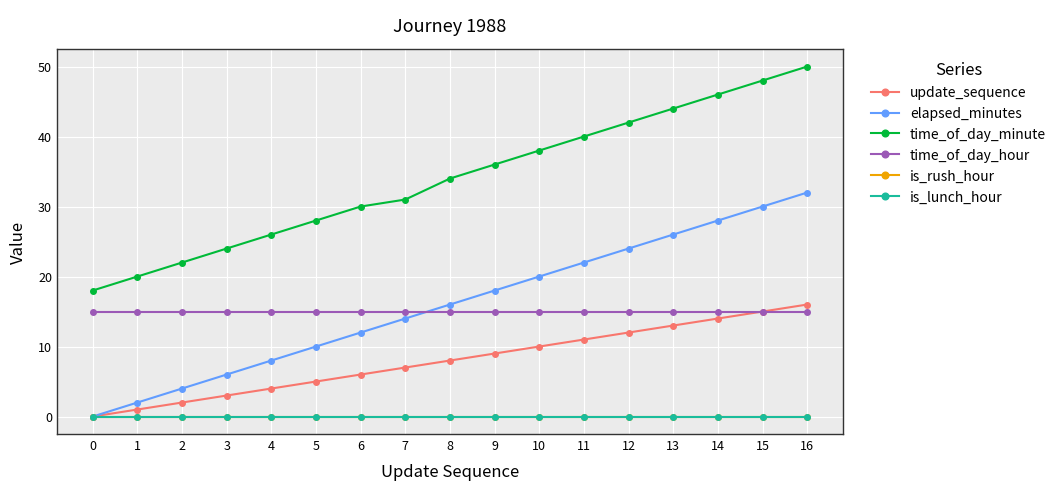

What is the difference between the maximum and minimum values in the elapsed_minutes series?

32